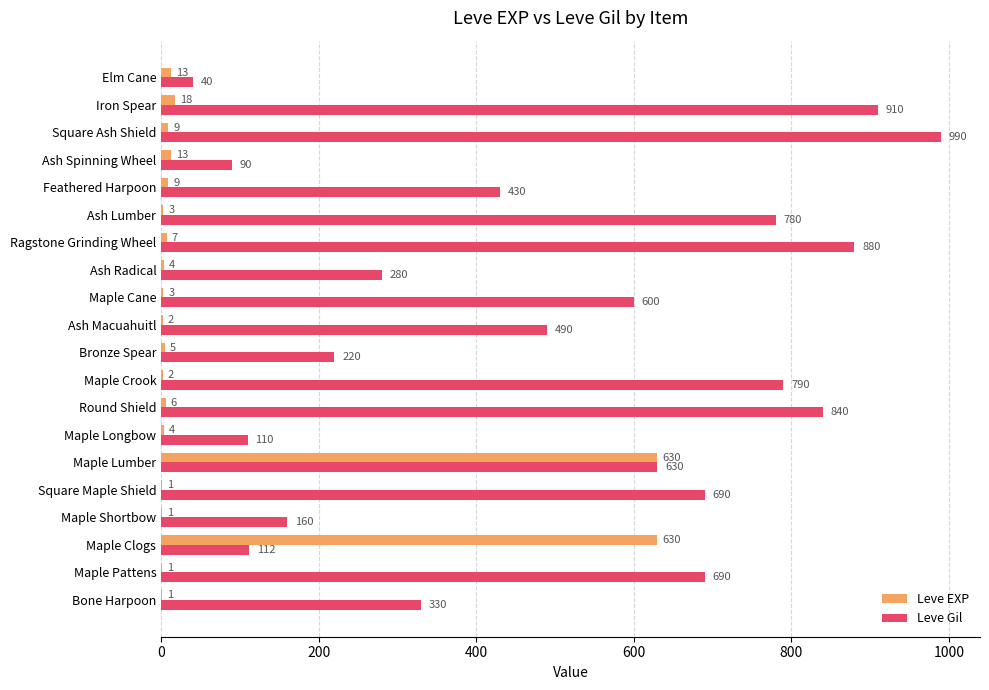

What is the sum of all Leve EXP values?

1362